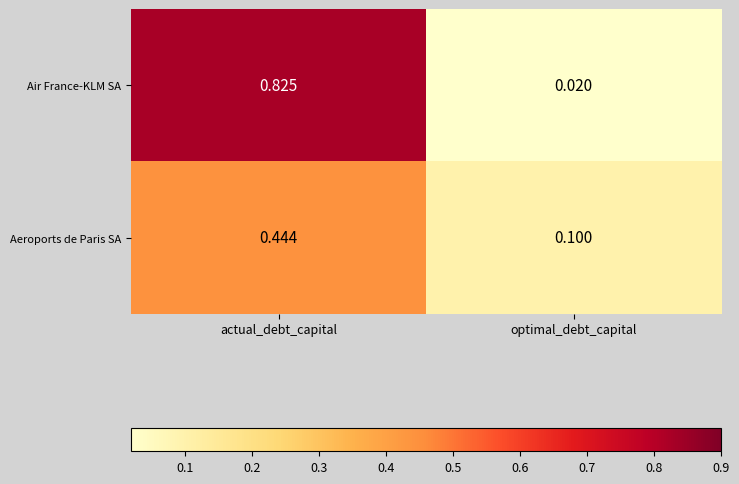

How many distinct data groups are displayed?

2